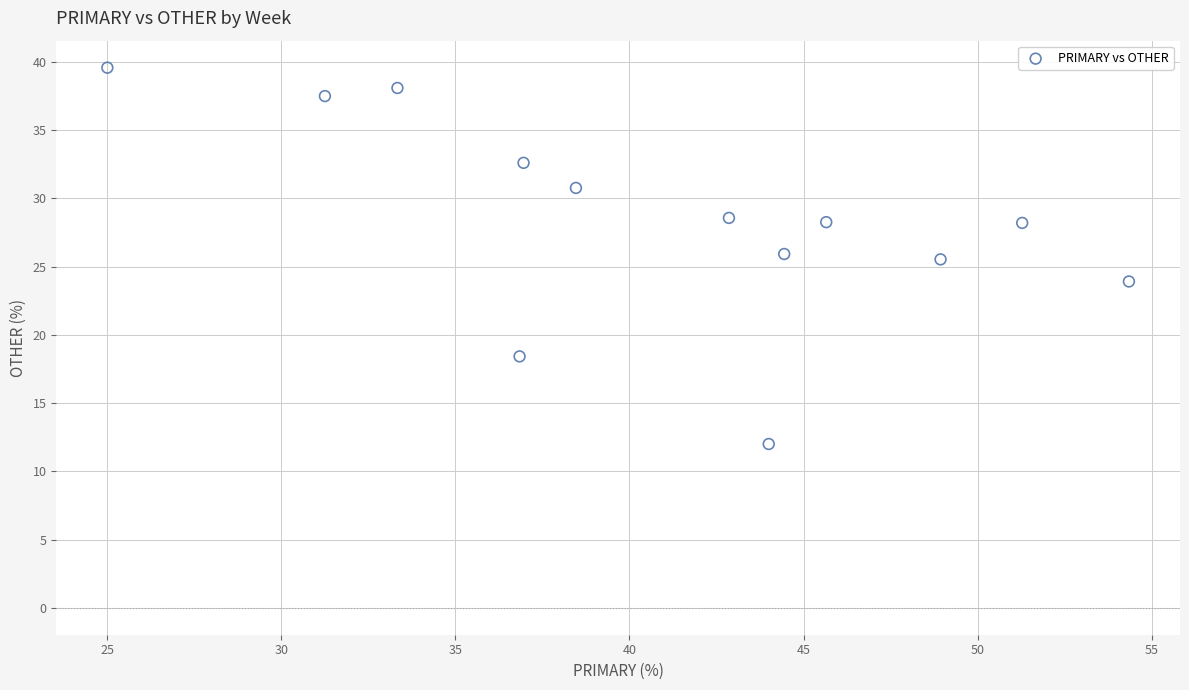

What is the range of Y values (max minus min)?

27.6